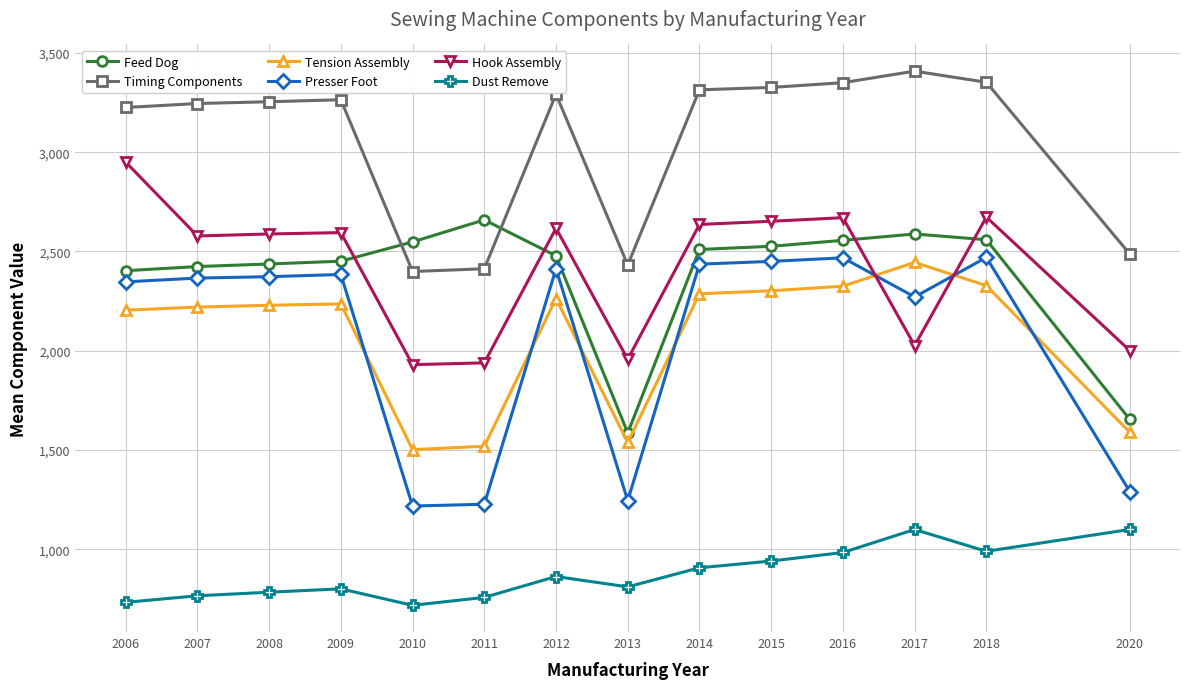

What is the lowest value of the Hook Assembly series?

1930